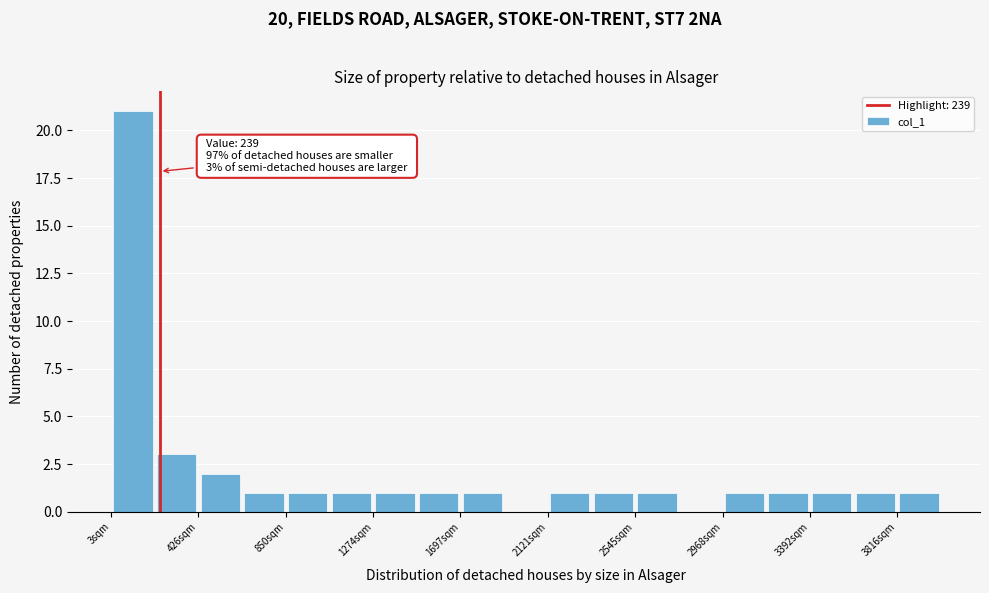

Over which range of the x-axis is the bar tallest?

0 to 200